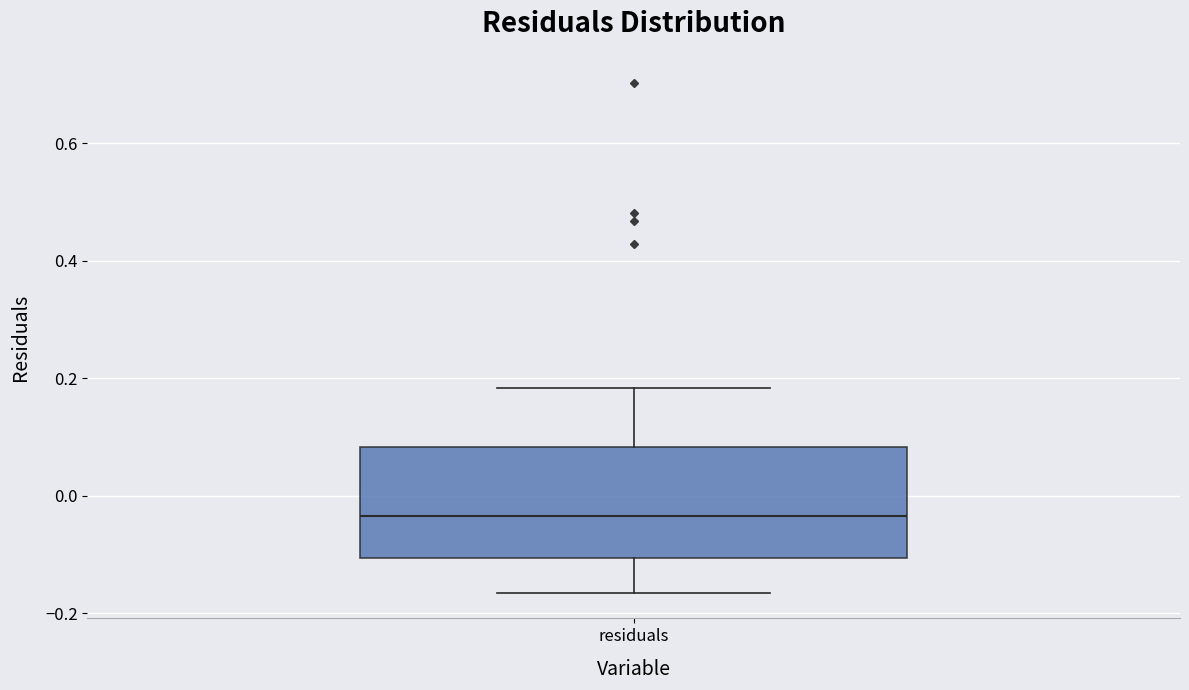

Read this box plot against the y-axis: the position of the median line, the range covered by the box, and the ends of both whiskers. The values are not printed on the chart, so give them approximately, as read against the axis.

median -0.04, box -0.10 to 0.08, whiskers -0.16 to 0.18